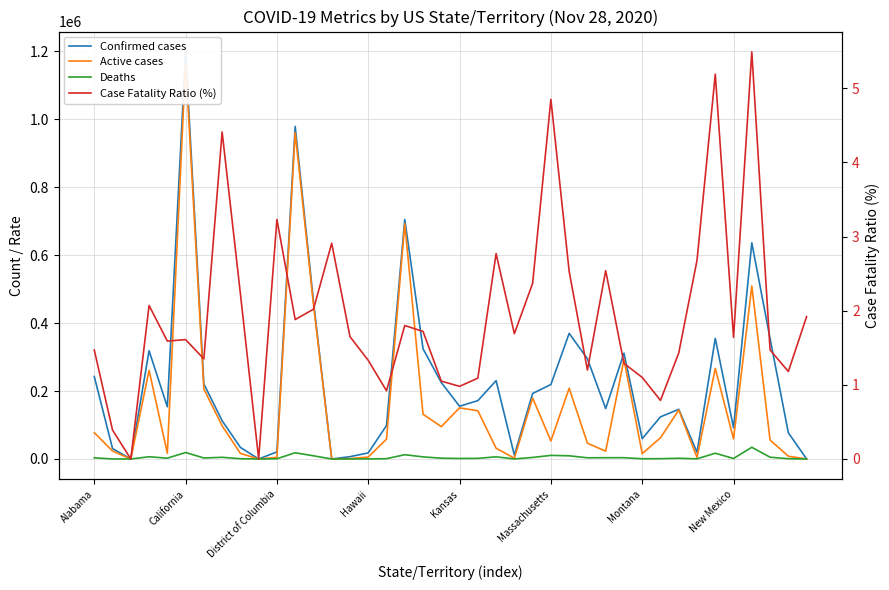

What are all the series names shown in the legend?

Confirmed cases, Active cases, Deaths, Case Fatality Ratio (%)